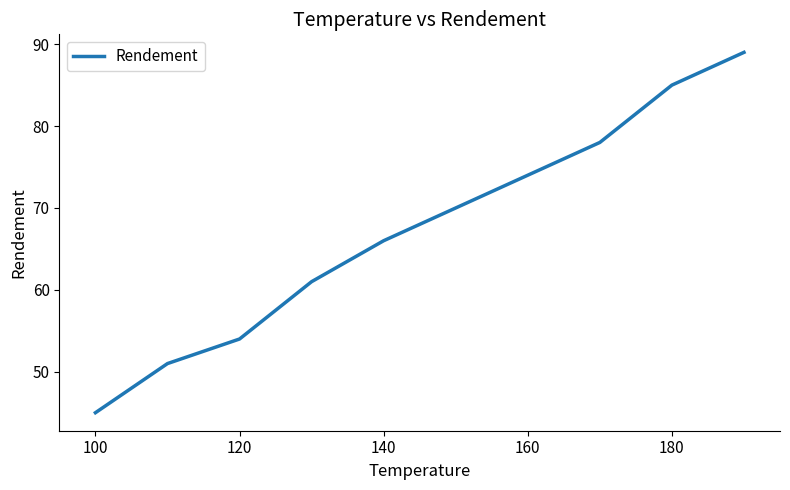

What is the difference between the maximum and minimum values?

44